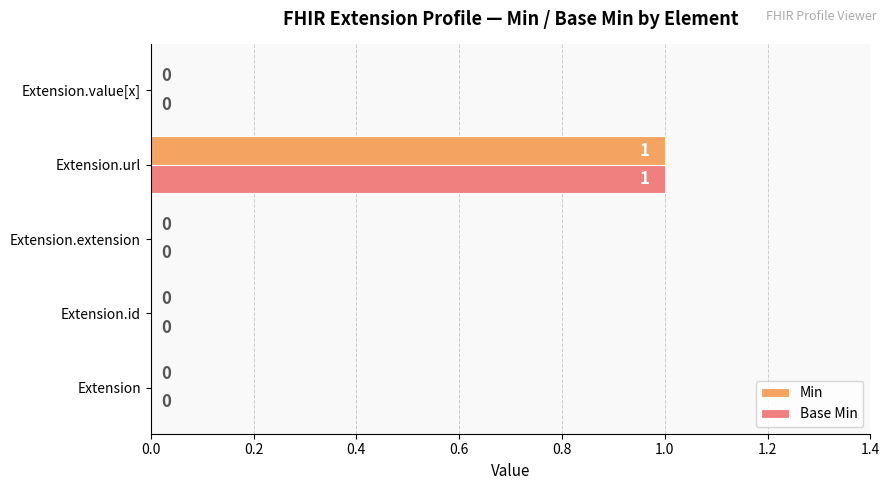

At which label does Base Min reach its peak?

Extension.url